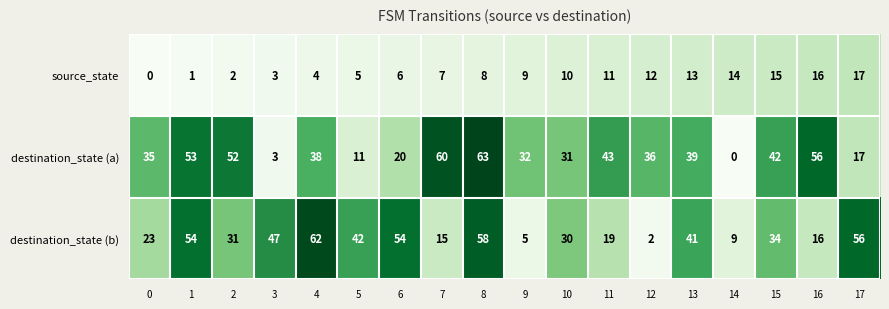

What is the average value of the destination_state (b) series?

33